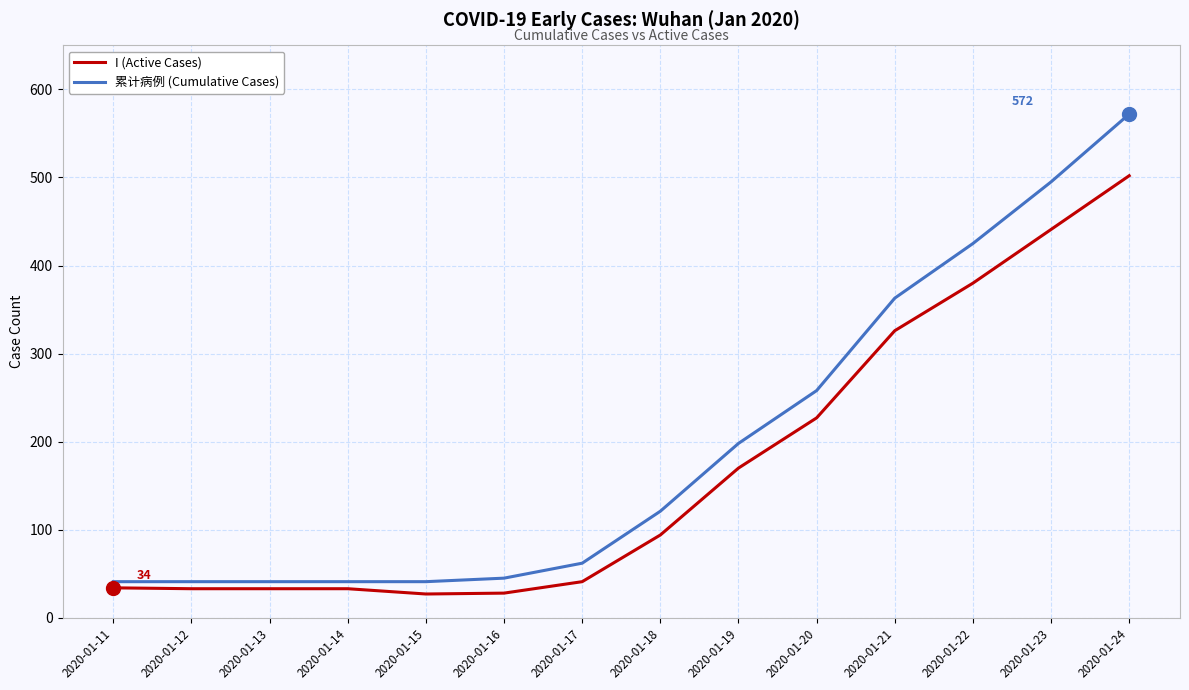

The 累计病例 (Cumulative Cases) series shows 198 at 2020-01-19. True or false?

True